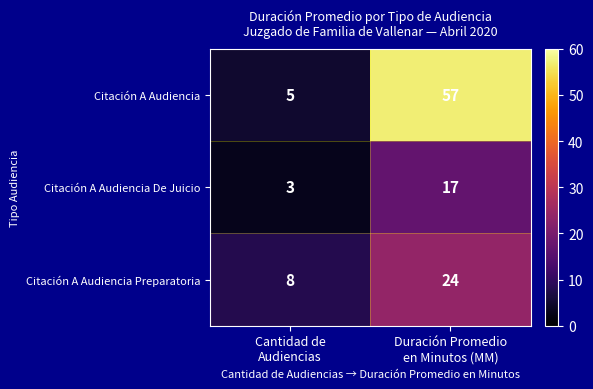

What is the difference between the maximum and minimum values in the Citación A Audiencia De Juicio series?

14